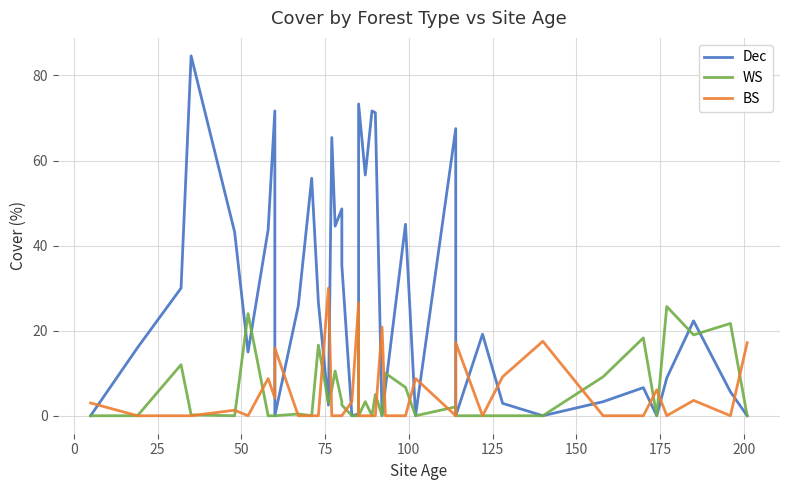

What is the maximum value for BS?

30.0